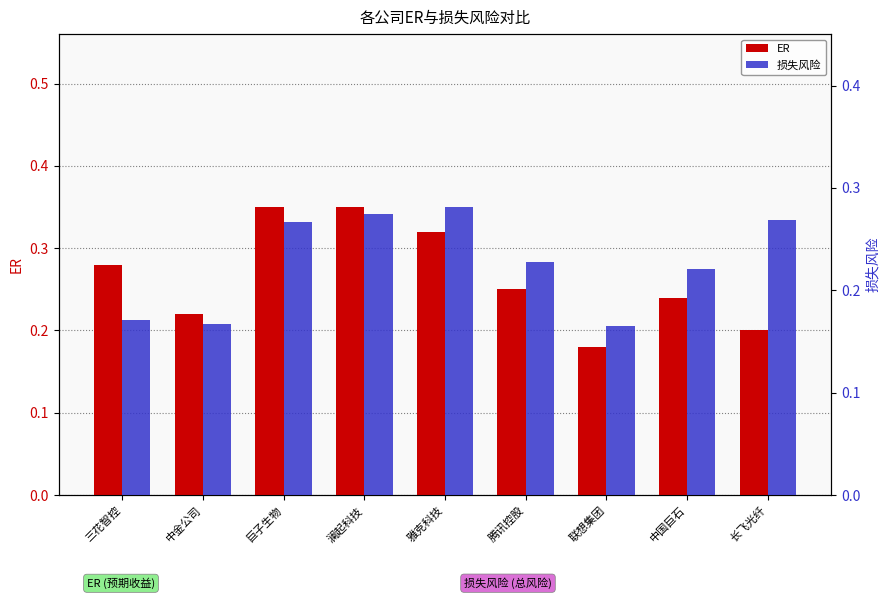

What is the sum of the ER values at 长飞光纤 and 联想集团?

0.4